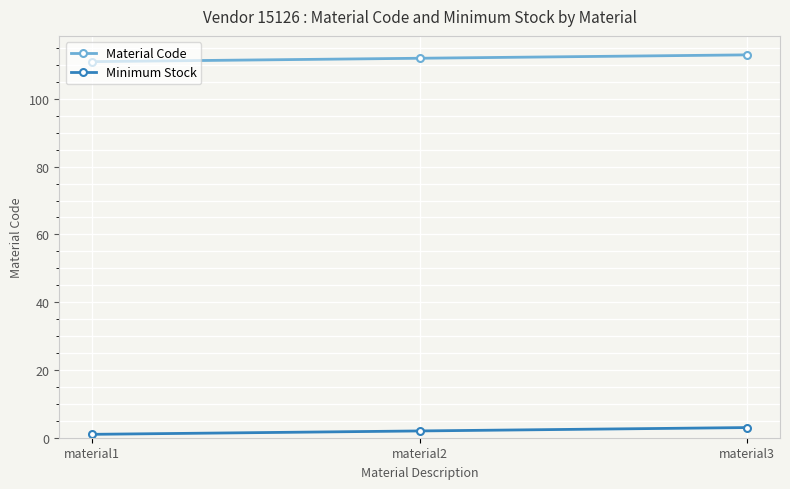

The Minimum Stock series shows 3 at material3. True or false?

True